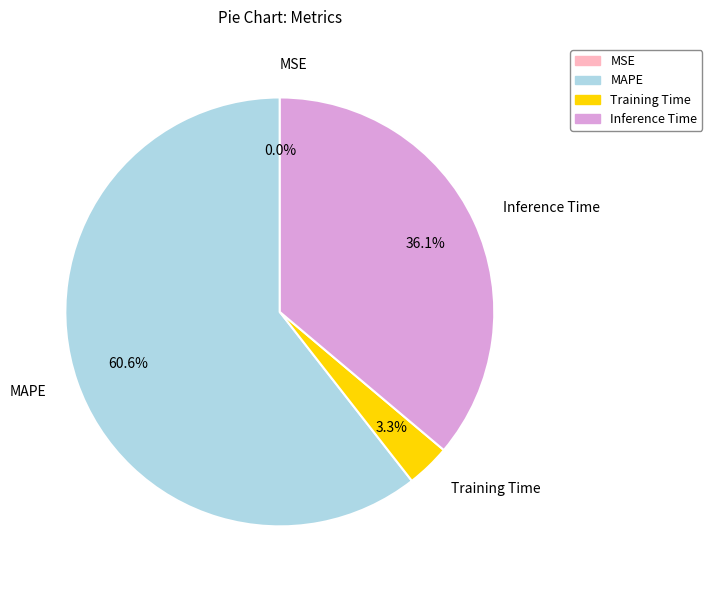

Count the number of slices in the pie.

5